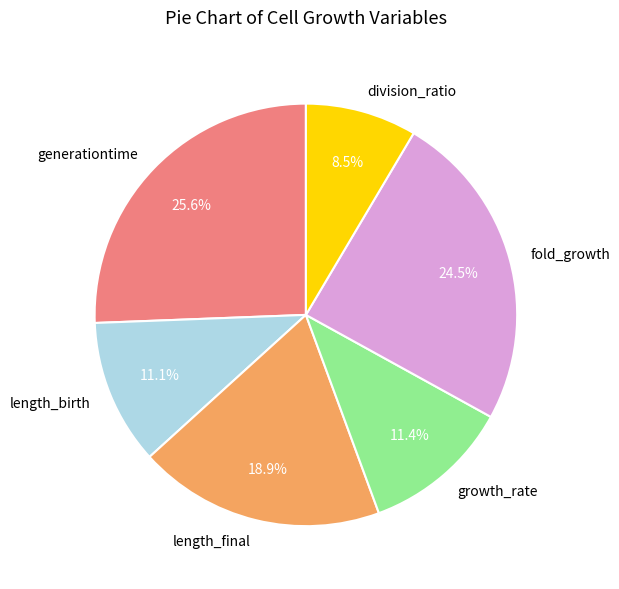

To the nearest percent, what is the average slice percentage?

17%